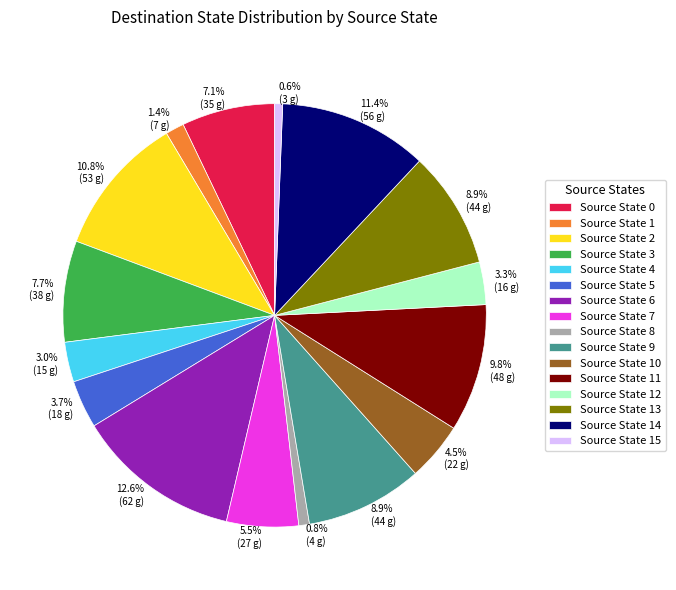

Does any single category account for the majority?

No